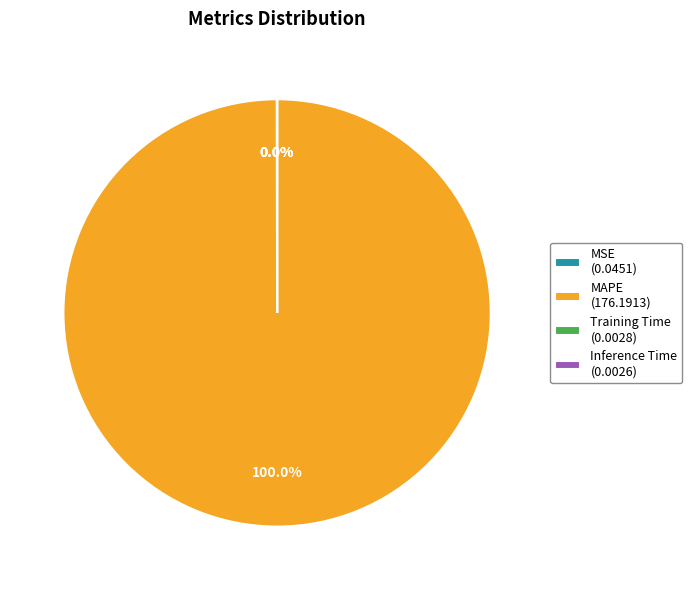

Does MAPE (176.1913) represent more than half of the total?

Yes